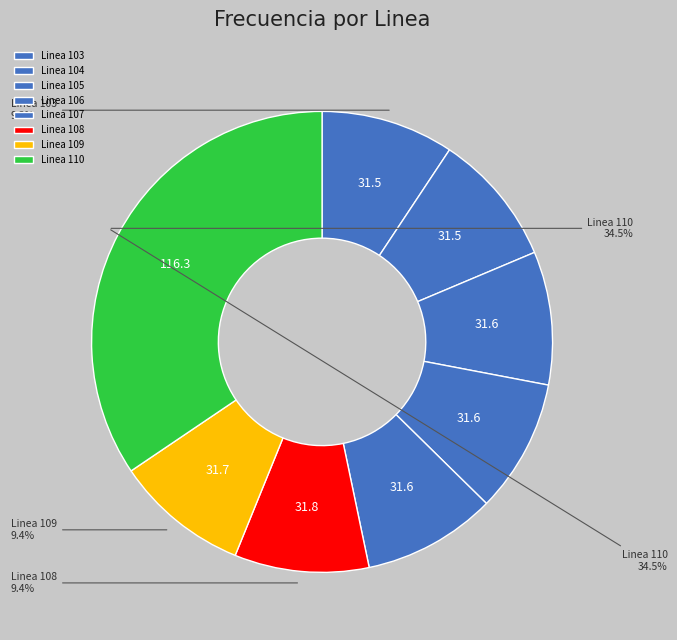

How many slices are in this pie chart?

8